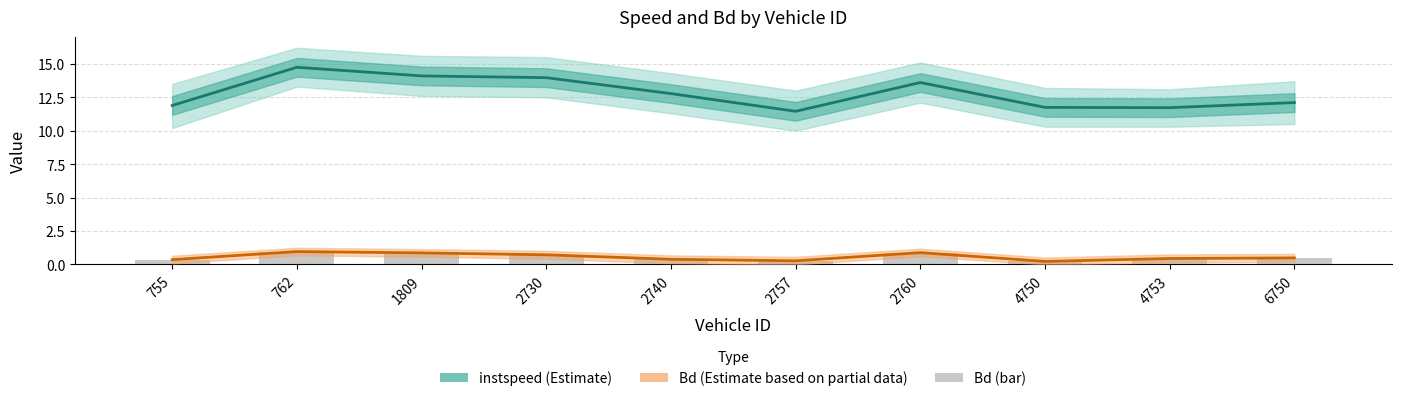

True or false: Bd (bar) has a value of 1.5 at 762.

False